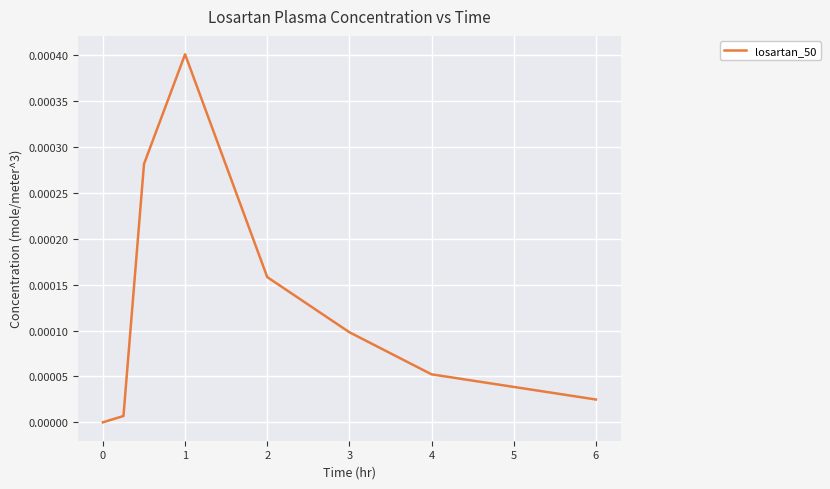

True or false: there are more than 0 points higher than both neighbors.

True